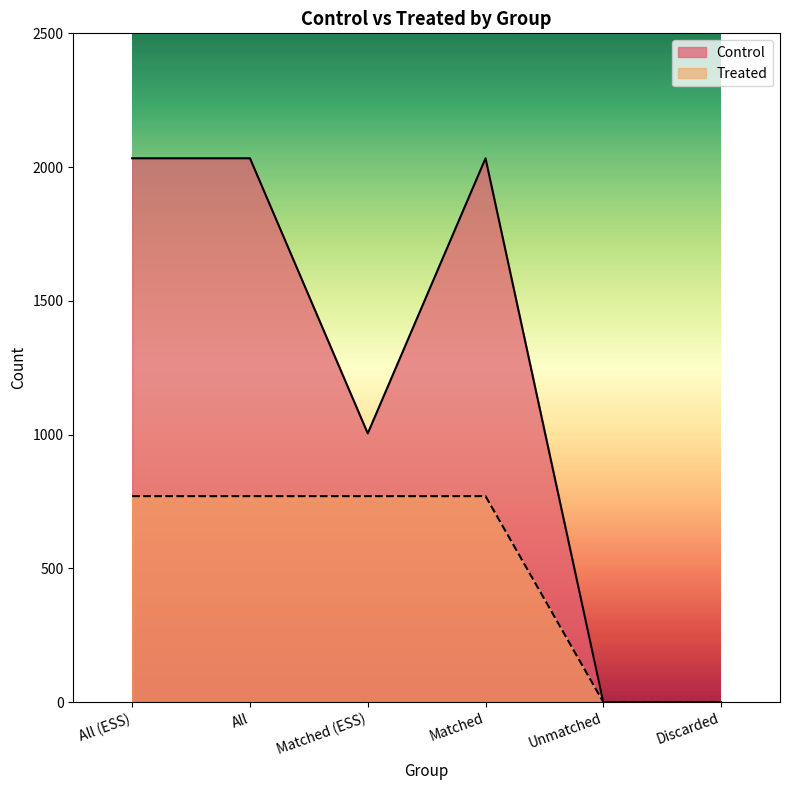

Which has a higher value, Matched or Discarded?

Matched